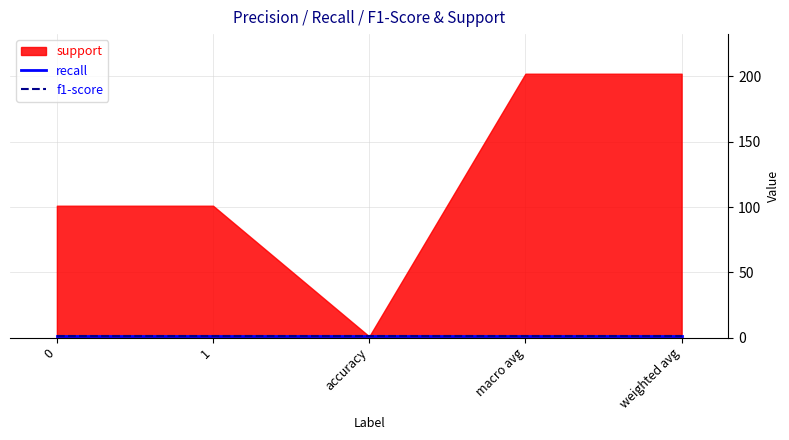

What are all the series names shown in the legend?

support, recall, f1-score